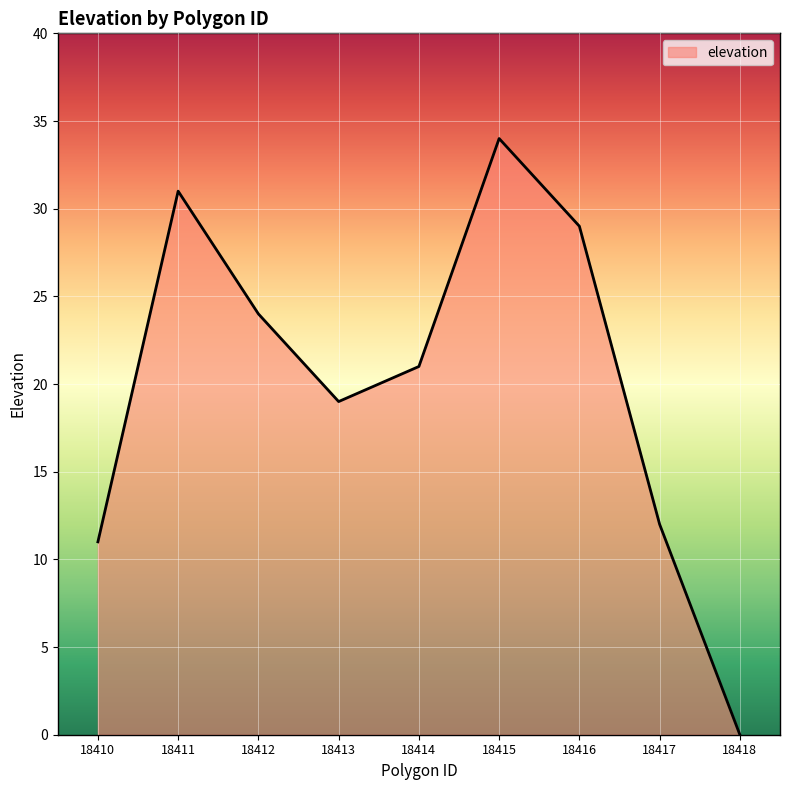

Approximately how many times larger is the value at 18412 compared to 18414?

1.1